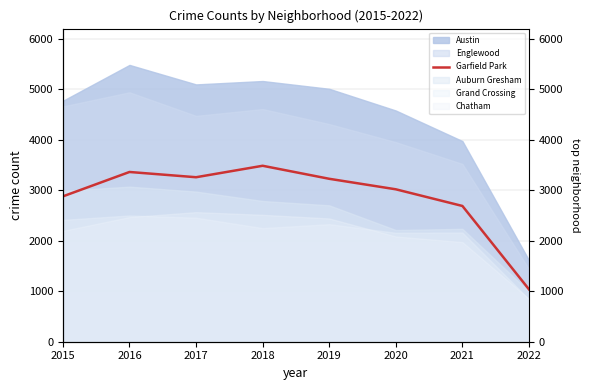

At which category does the data reach its first local peak?

2016